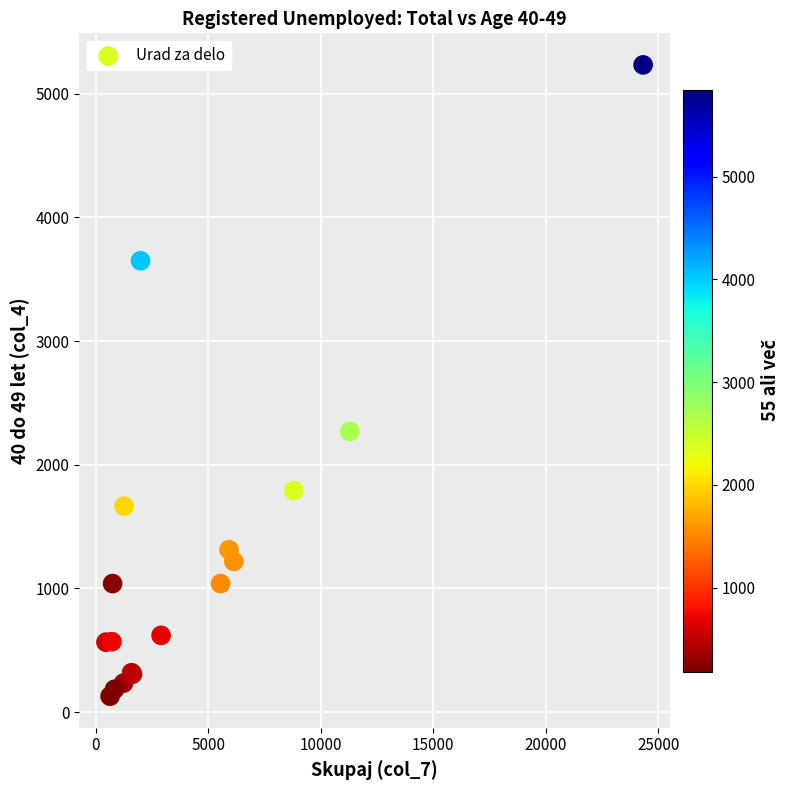

What Y value in the scatter plot is closest to 2681?

2269